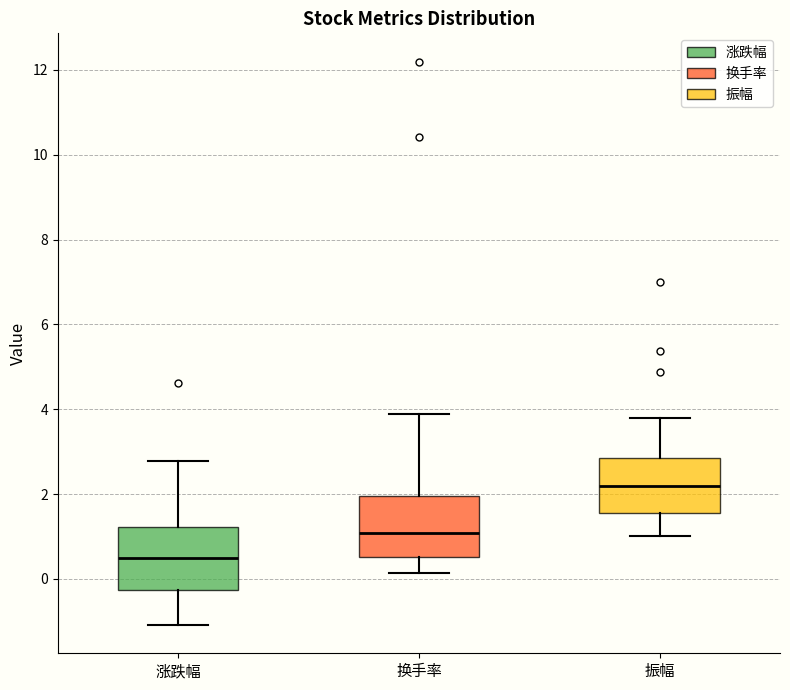

Which box has the lowest median line?

涨跌幅